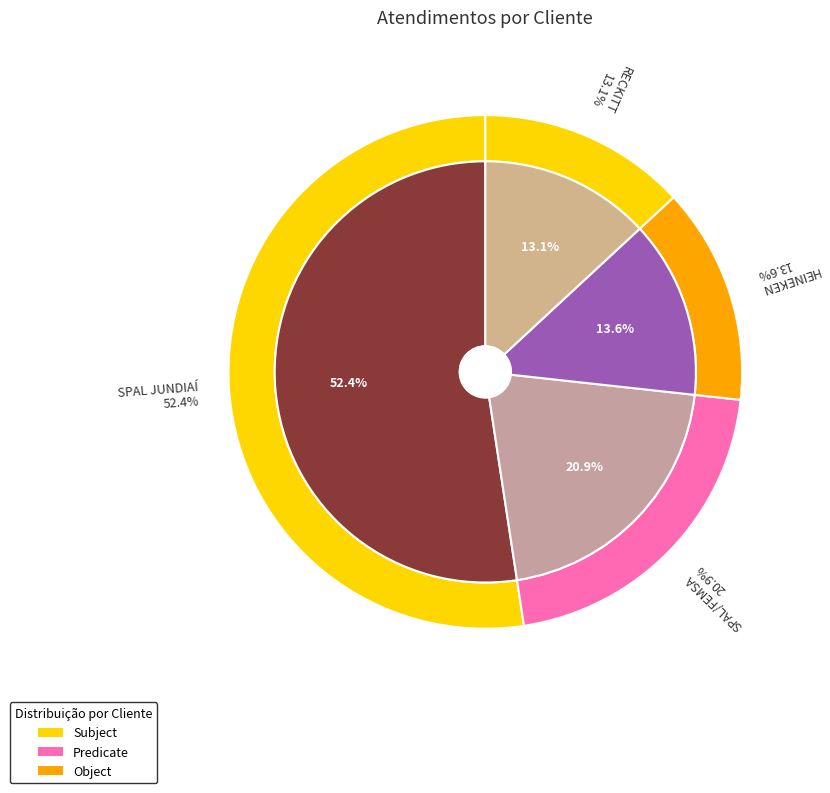

Count the number of slices in the pie.

4